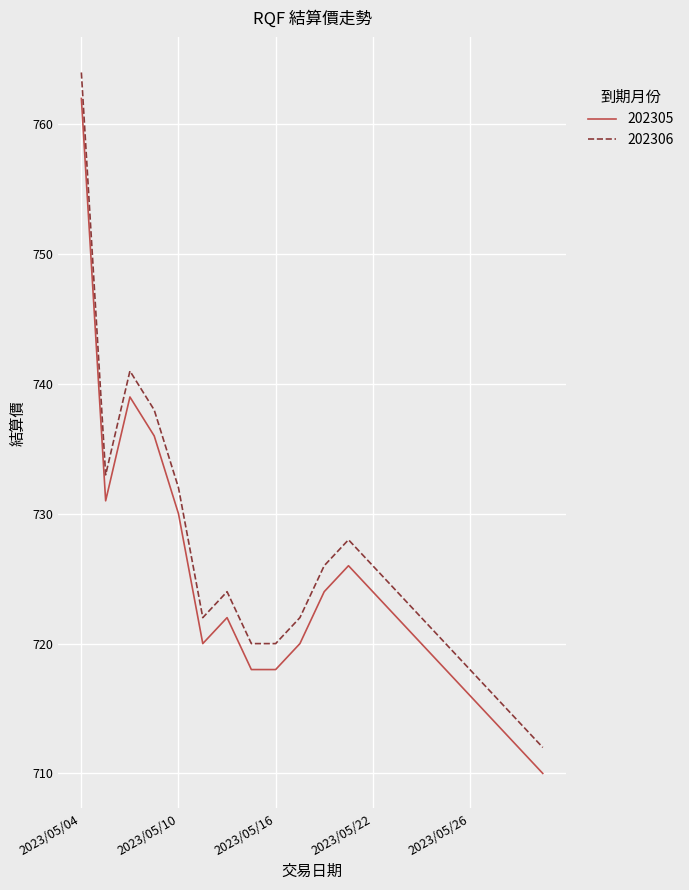

What is the lowest value of the 202306 series?

712